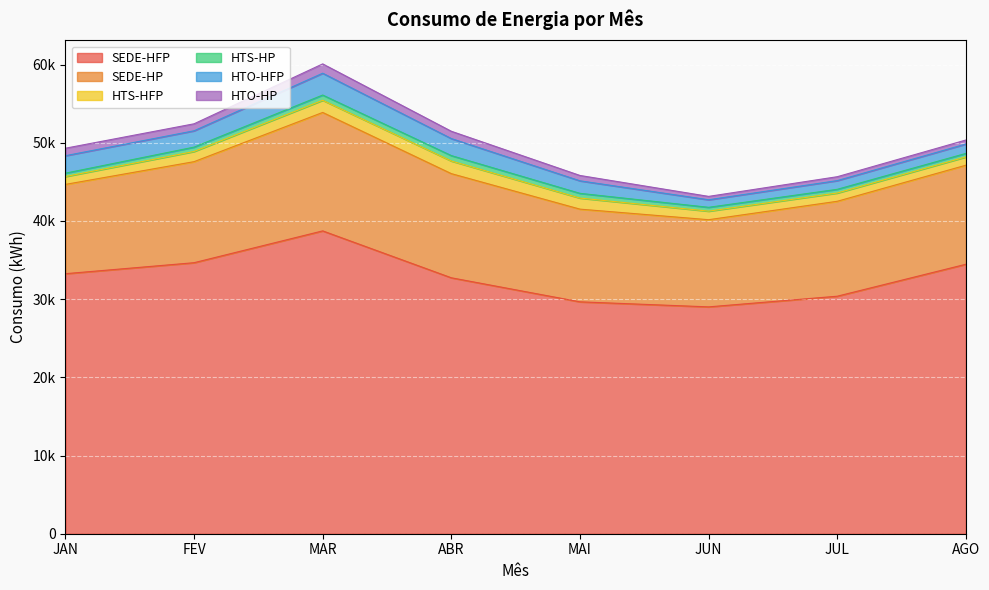

Is it true that HTO-HP equals 311.7 at MAR?

False